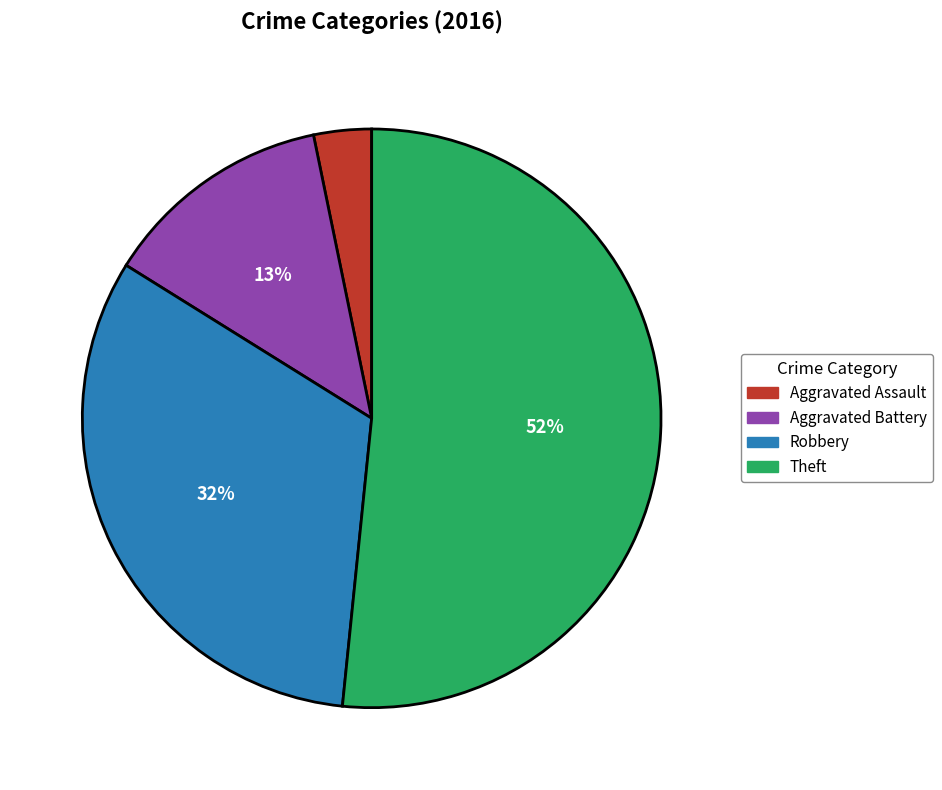

Count the number of slices in the pie.

4